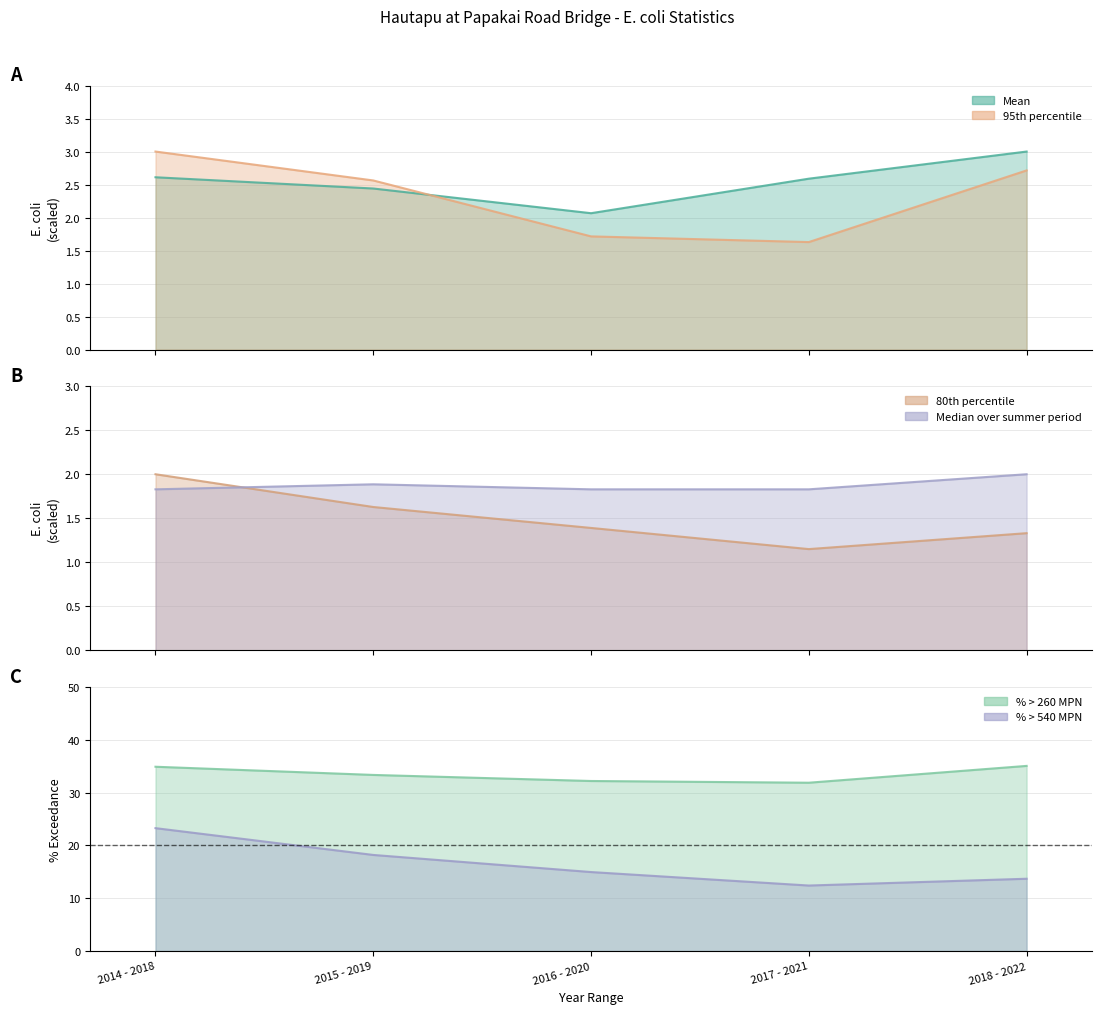

True or false: percentage of samples > 540 MPN has more than 1 points higher than both neighbors.

False